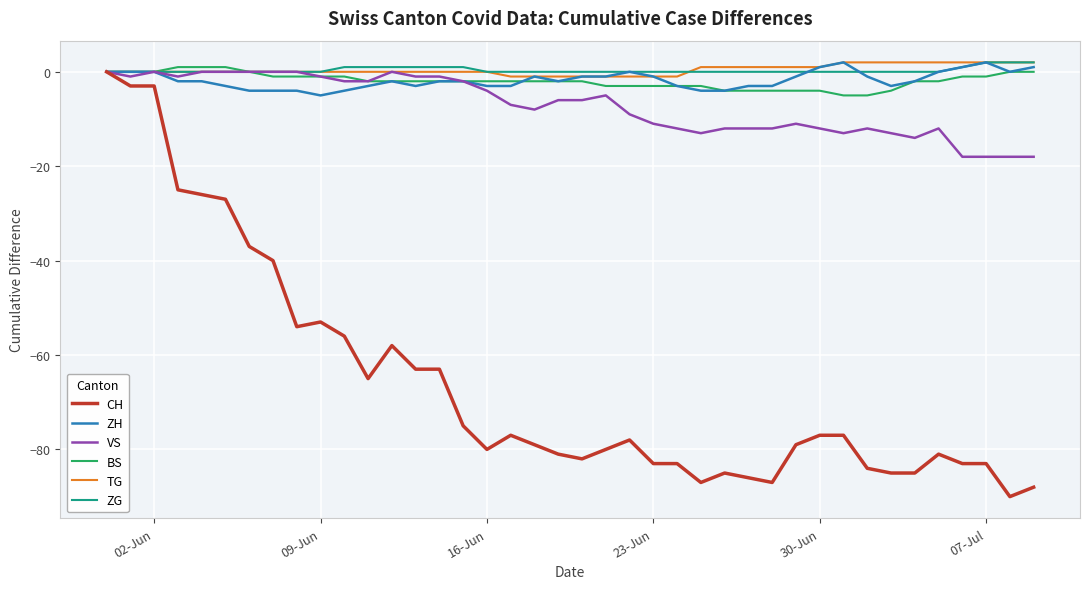

Which series has the largest range (max minus min)?

CH